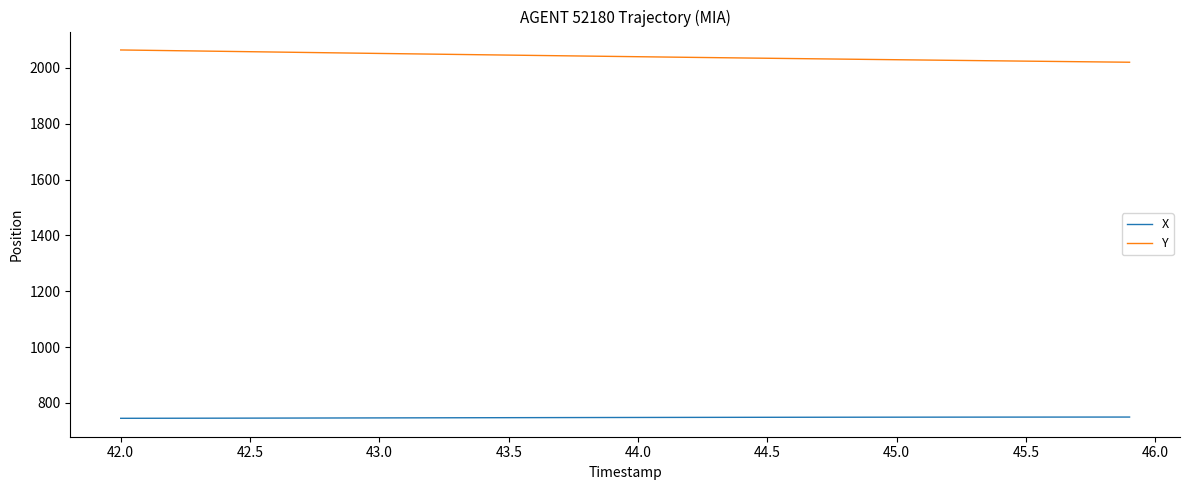

True or false: Y and X cross at least once.

False